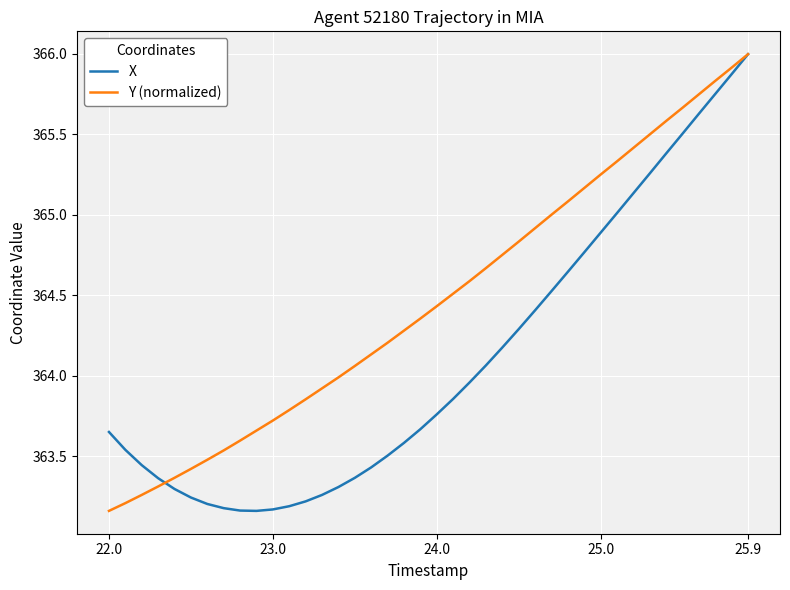

Which series has the largest total across all categories?

Y (normalized)